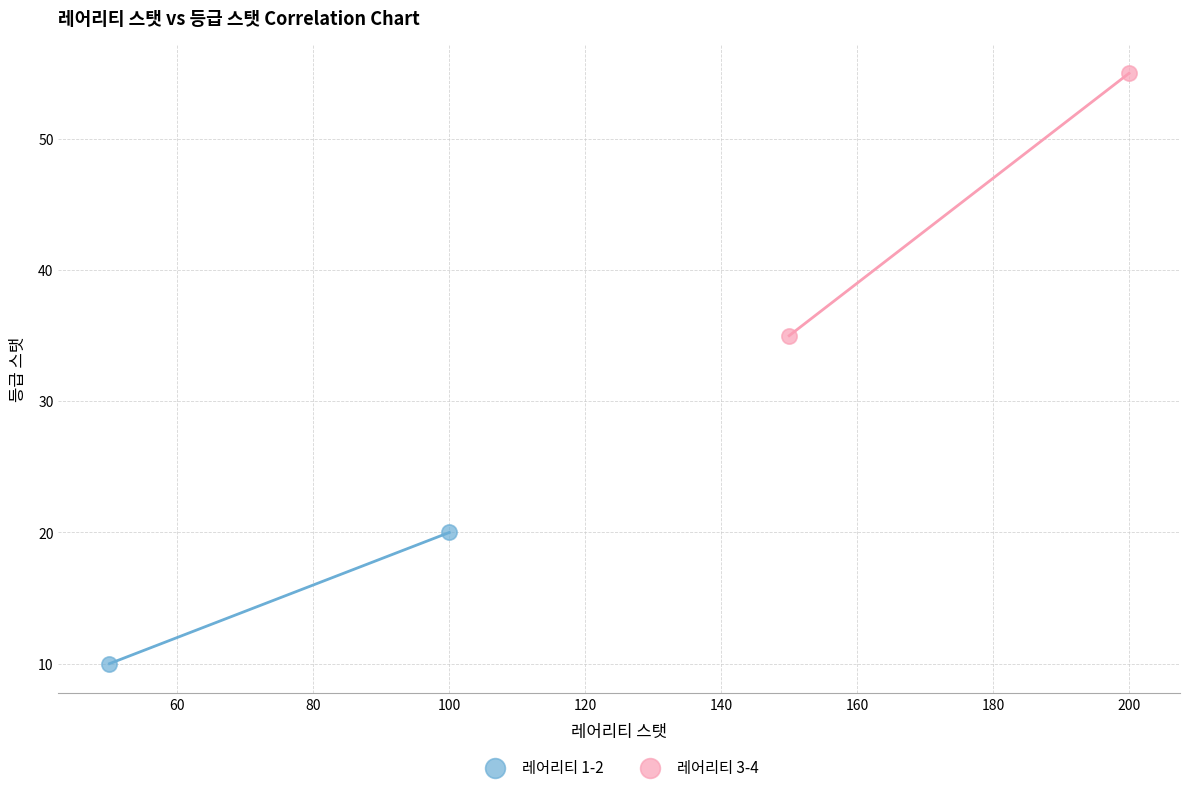

Which series contains the highest Y value?

레어리티 3-4